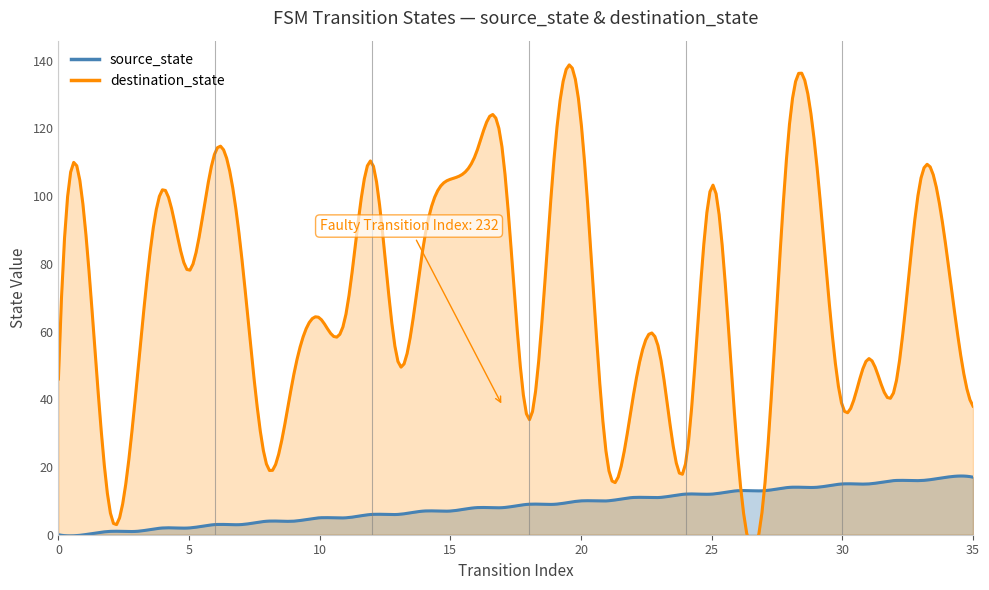

True or false: source_state and destination_state intersect in this chart.

True